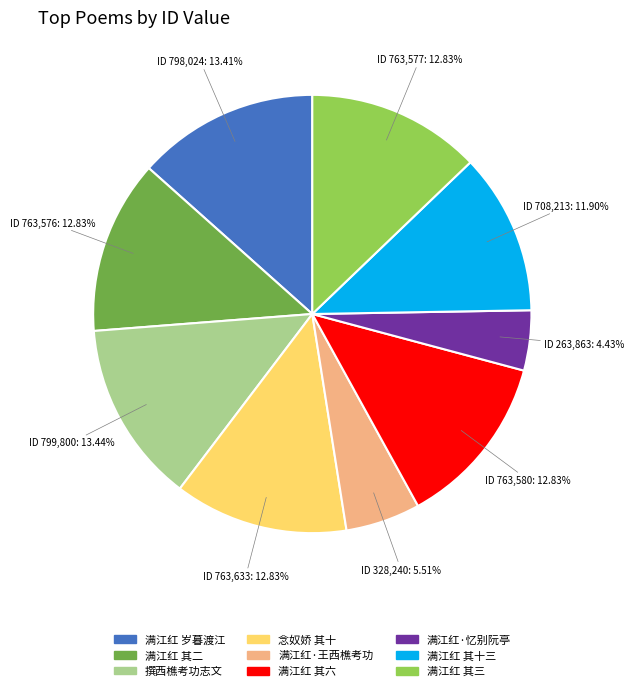

Is there a majority slice in this chart?

No